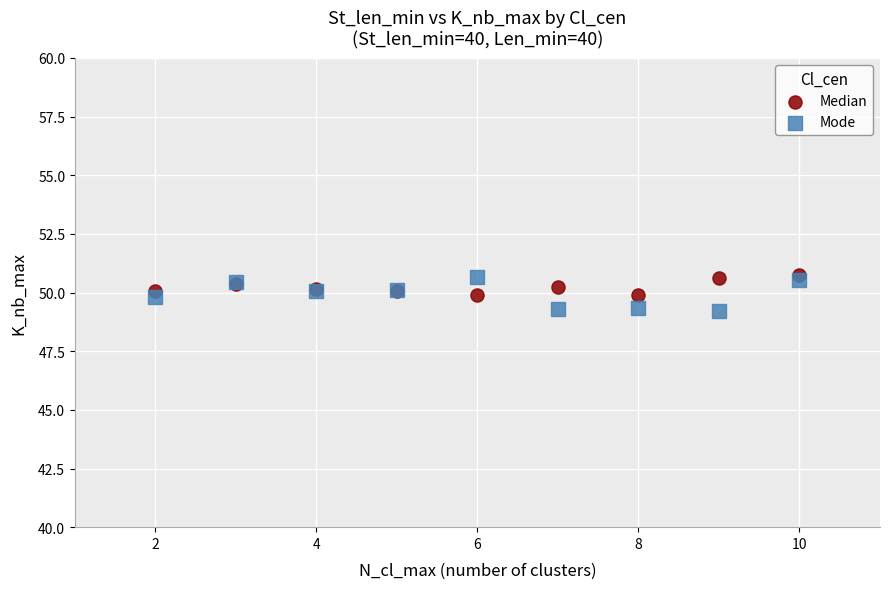

Which series has the largest Y range (max minus min)?

Mode